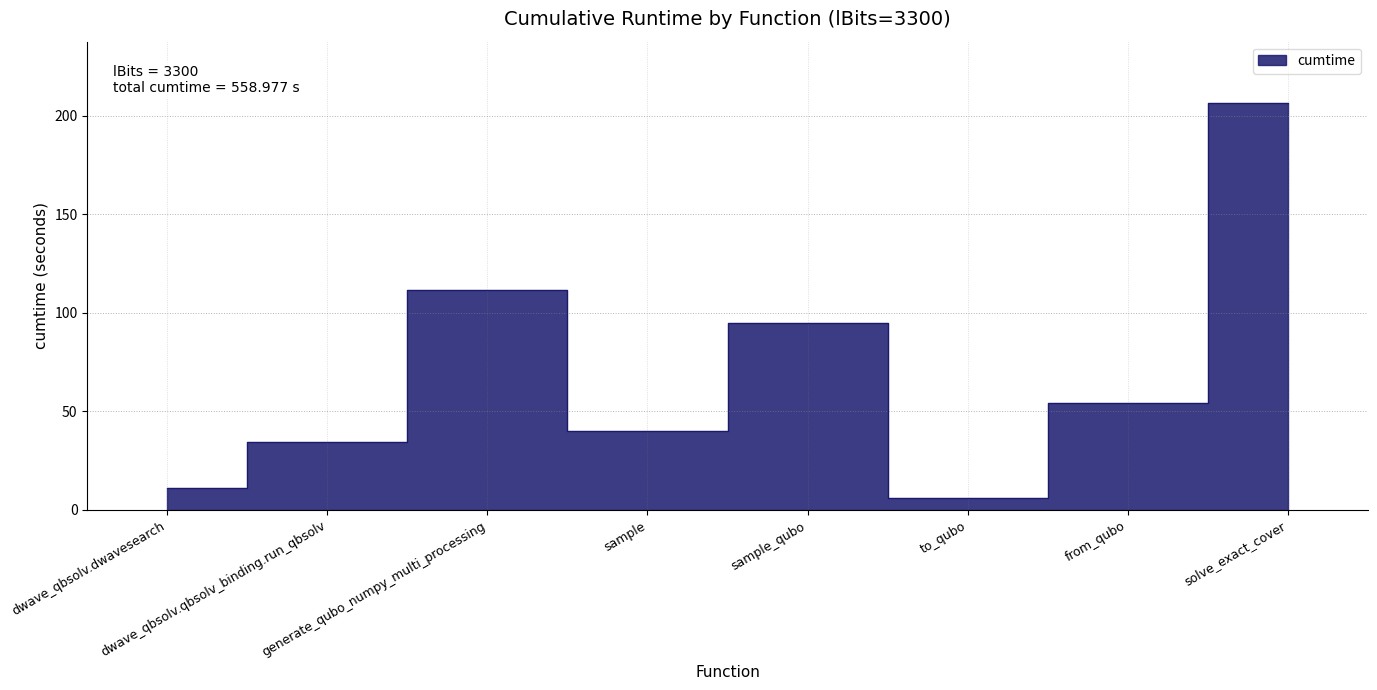

What is the difference between the values at from_qubo and dwave_qbsolv.dwavesearch?

43.0